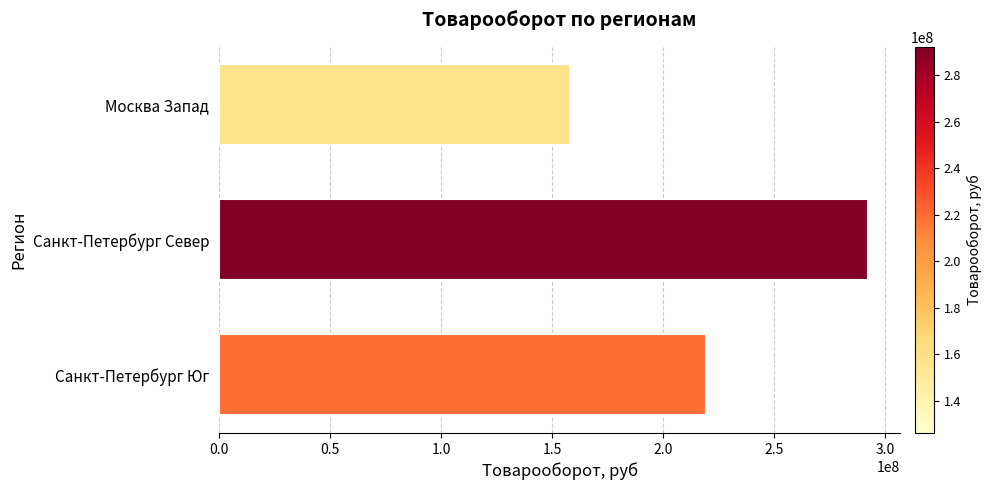

List the labels in order of value, smallest first.

Москва Запад, Санкт-Петербург Юг, Санкт-Петербург Север